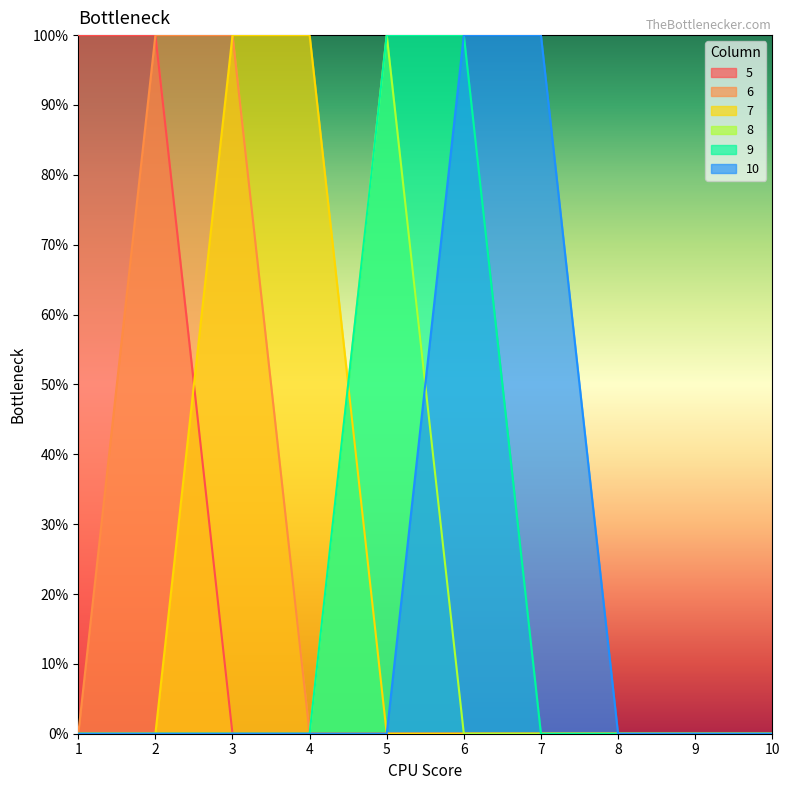

How many lines are shown in the chart?

6